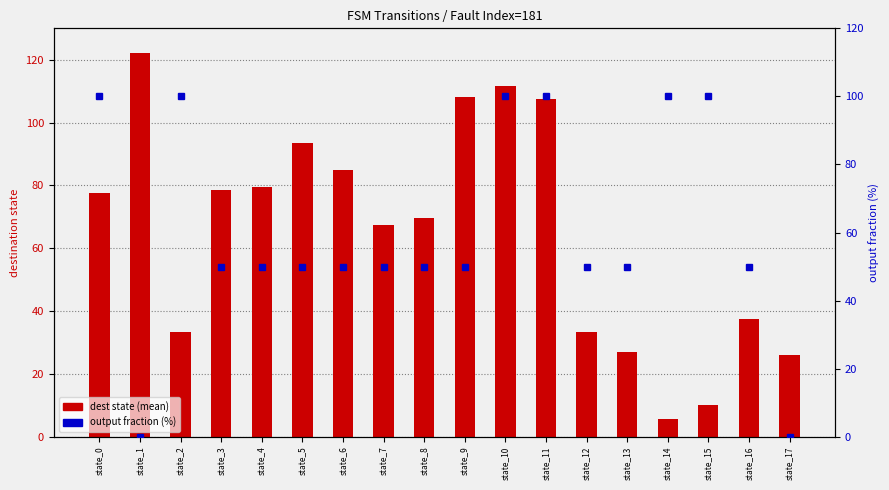

Is the value of output fraction (%) at state_4 greater than the value of dest state (mean) at state_17?

Yes